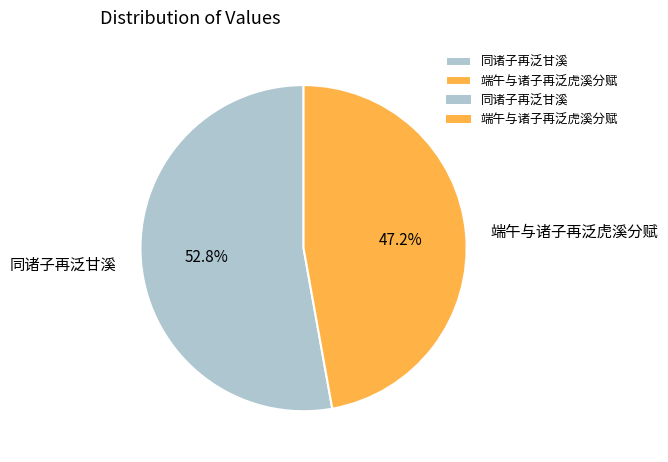

Count the number of slices in the pie.

2